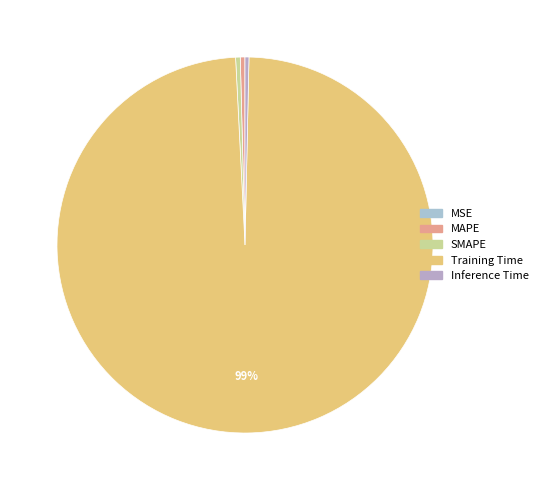

Is there any slice that represents more than half of the pie?

Yes